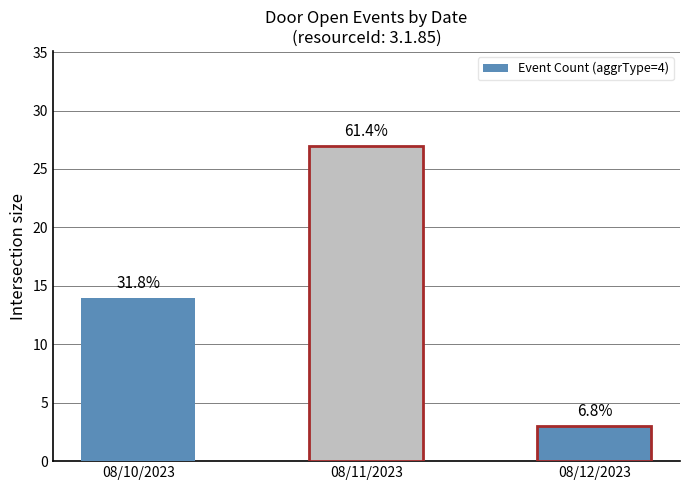

Are the bars horizontal?

No